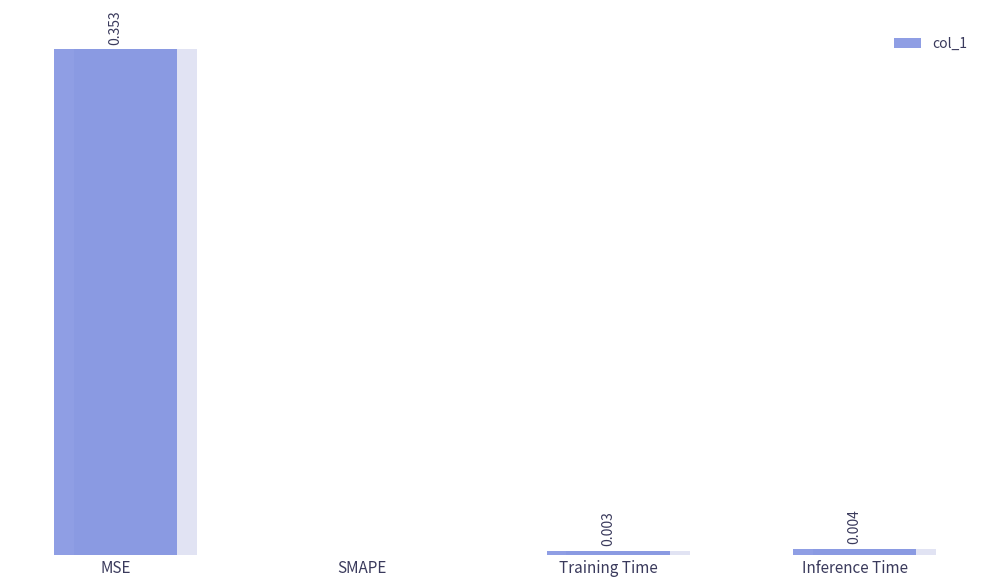

The value at Inference Time is 0.0. True or false?

True